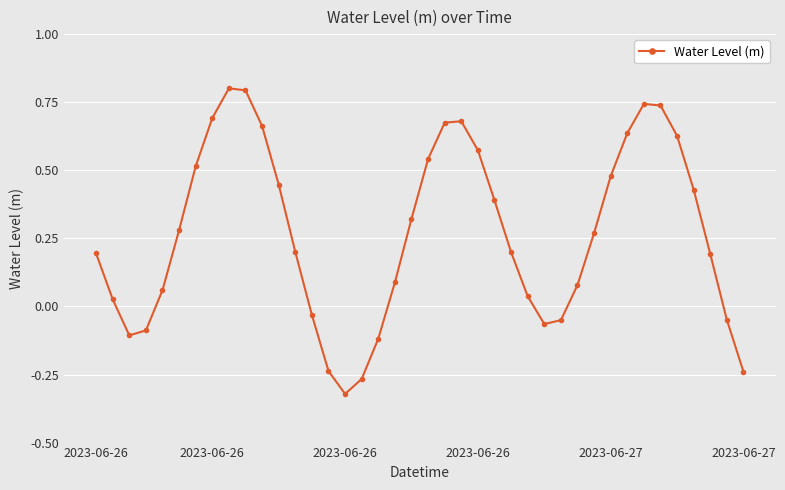

Does the chart have visible grid lines?

Yes